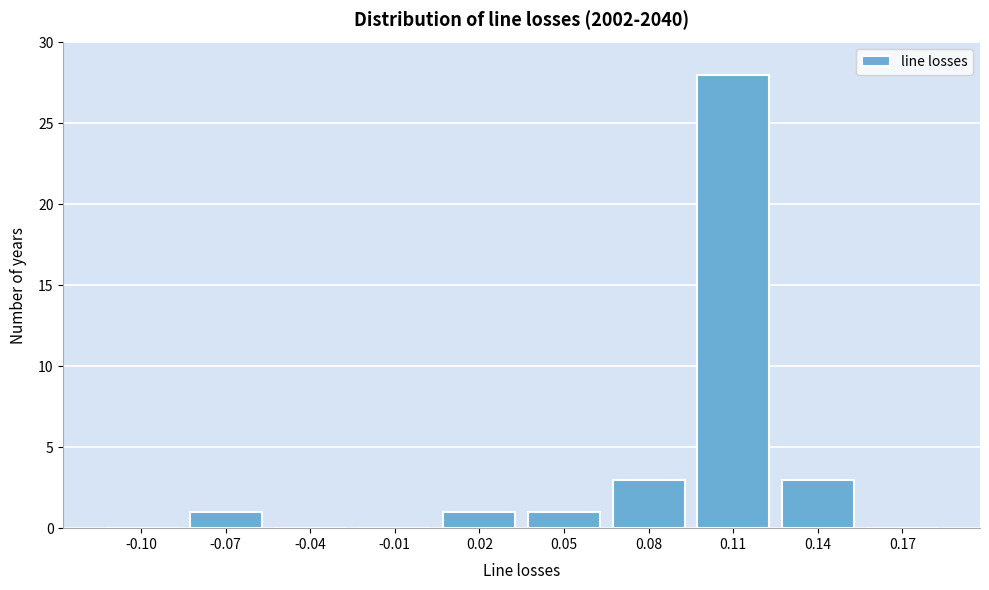

Reading left to right, transcribe all the data shown in this chart.

-0.10=0	-0.07=1	-0.04=0	-0.01=0	0.02=1	0.05=1	0.08=3	0.11=28	0.14=3	0.17=0